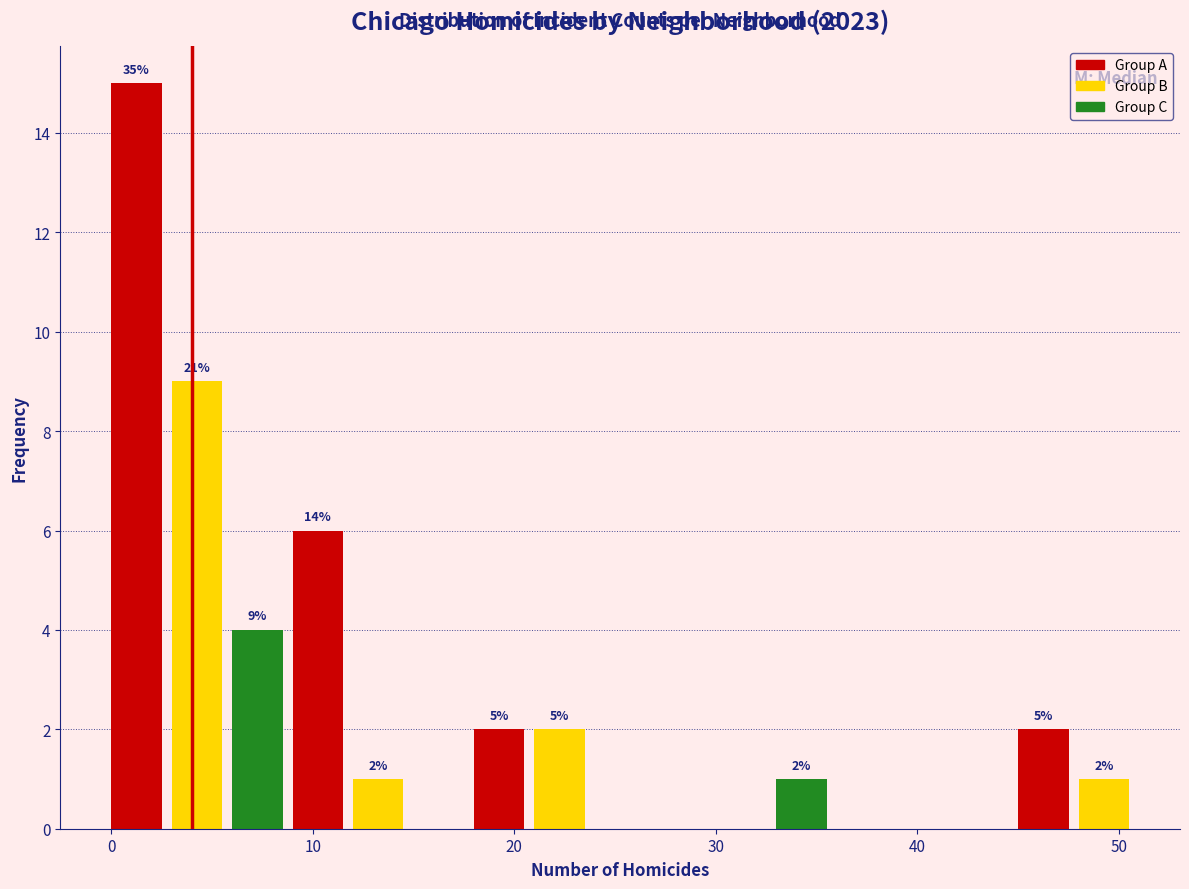

Read against the x-axis, roughly where is the centre of the tallest bar?

1